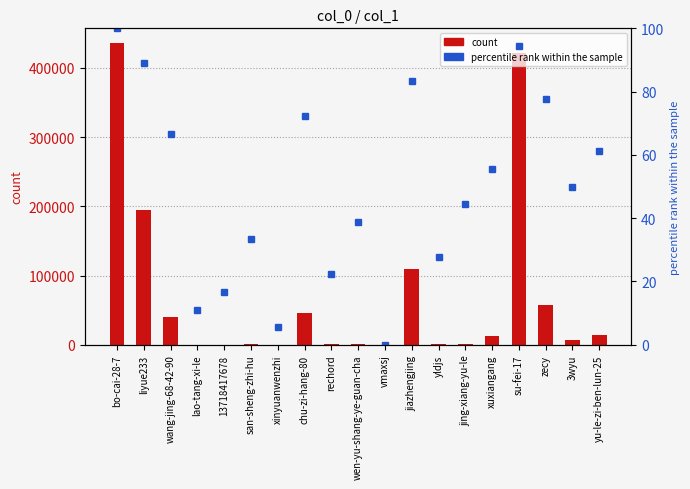

What is the difference between the maximum and second lowest values in the col_1 series?

435199.0